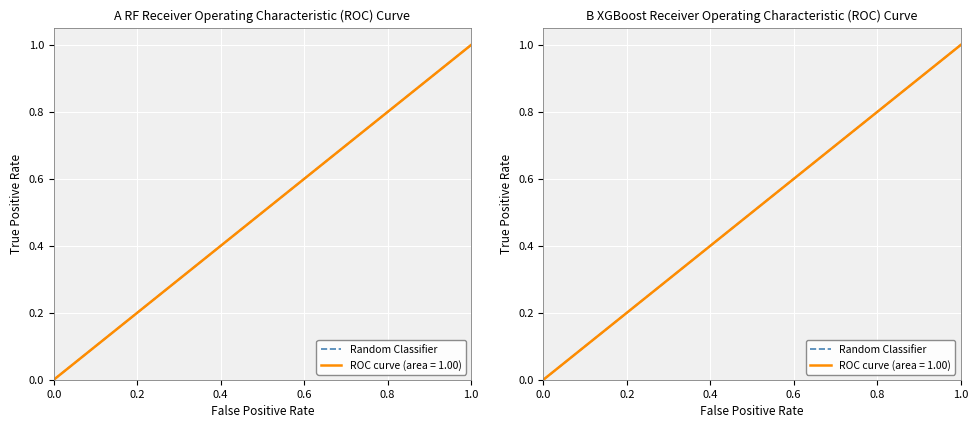

Is it true that the value at 0.0 is 0?

False